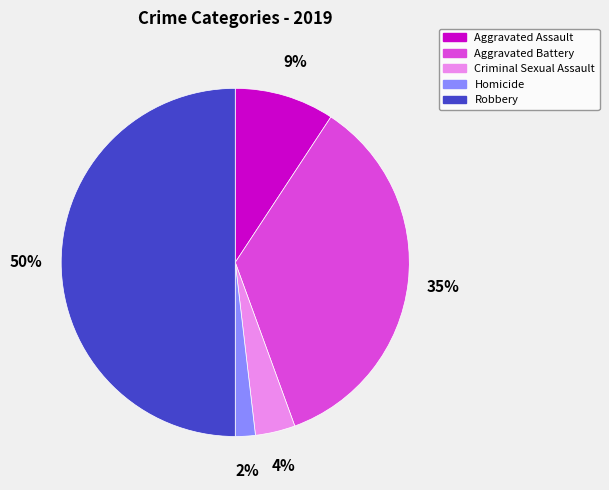

Is Criminal Sexual Assault the majority of the pie?

No